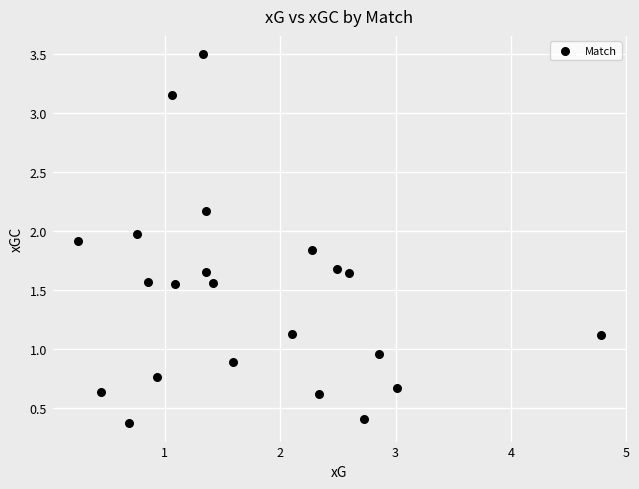

What is the range of X values (max minus min)?

4.5